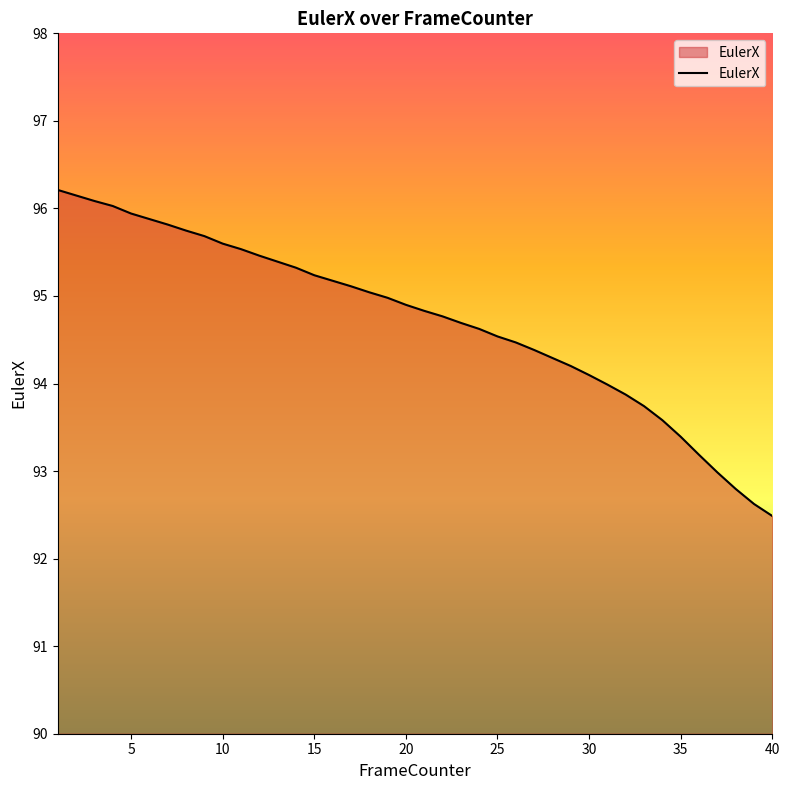

What is the difference between the maximum and minimum values?

3.7